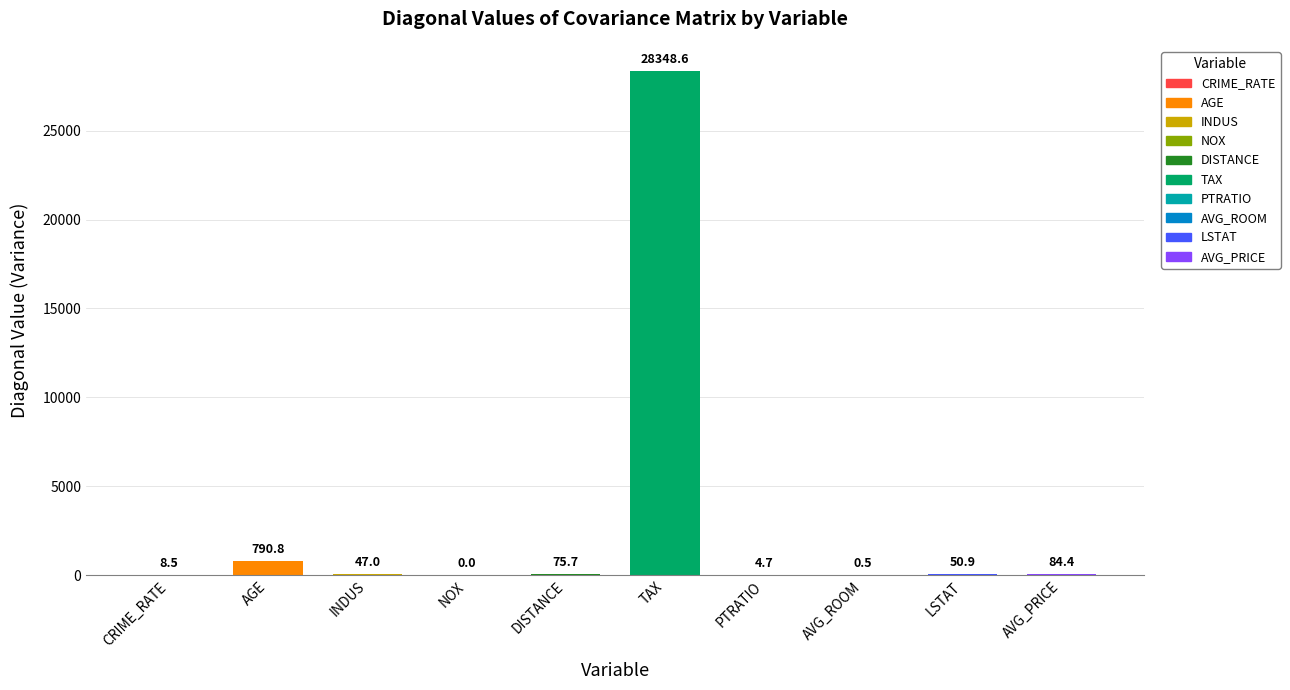

The chart shows a value of 0.0 at NOX. True or false?

True